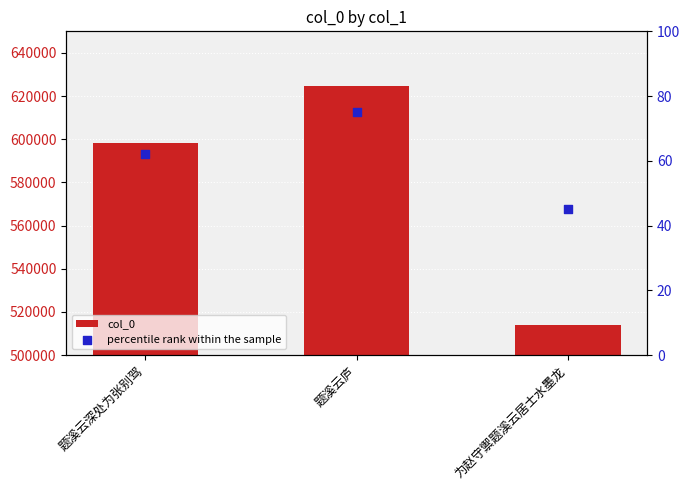

Which series has the widest spread of Y values?

col_0